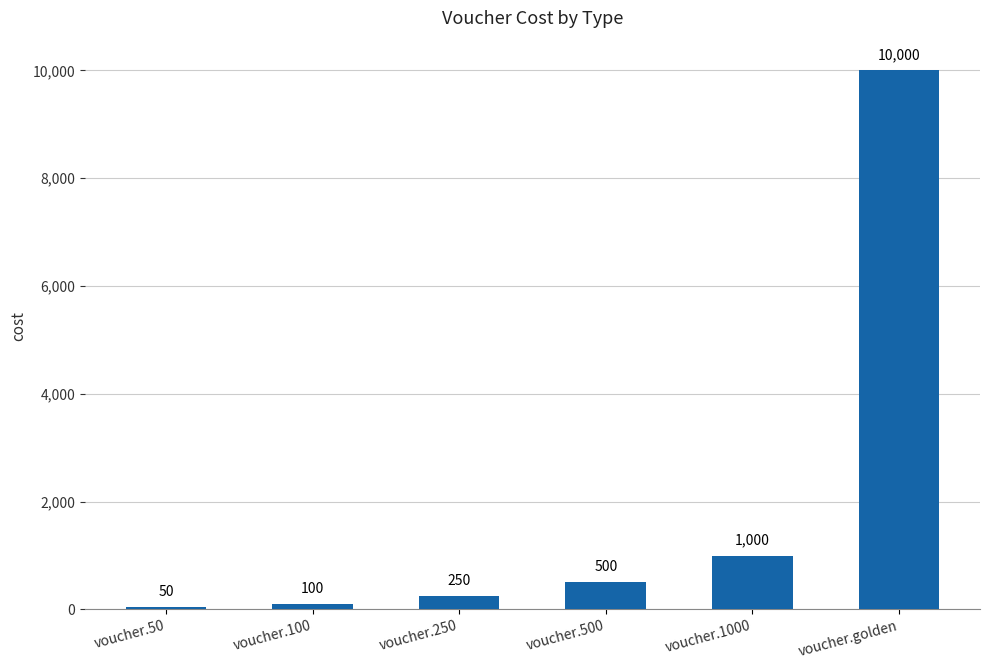

What position from the right is voucher.1000?

2